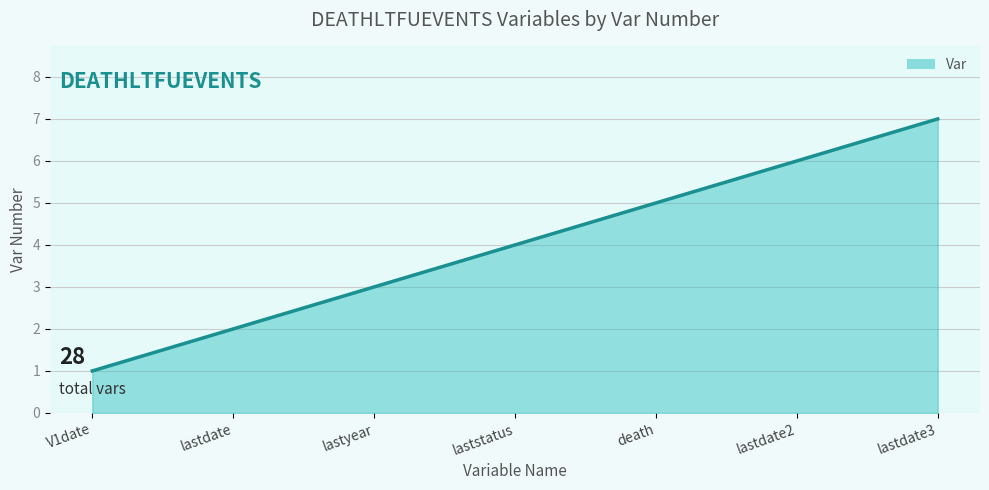

What is the average value?

4